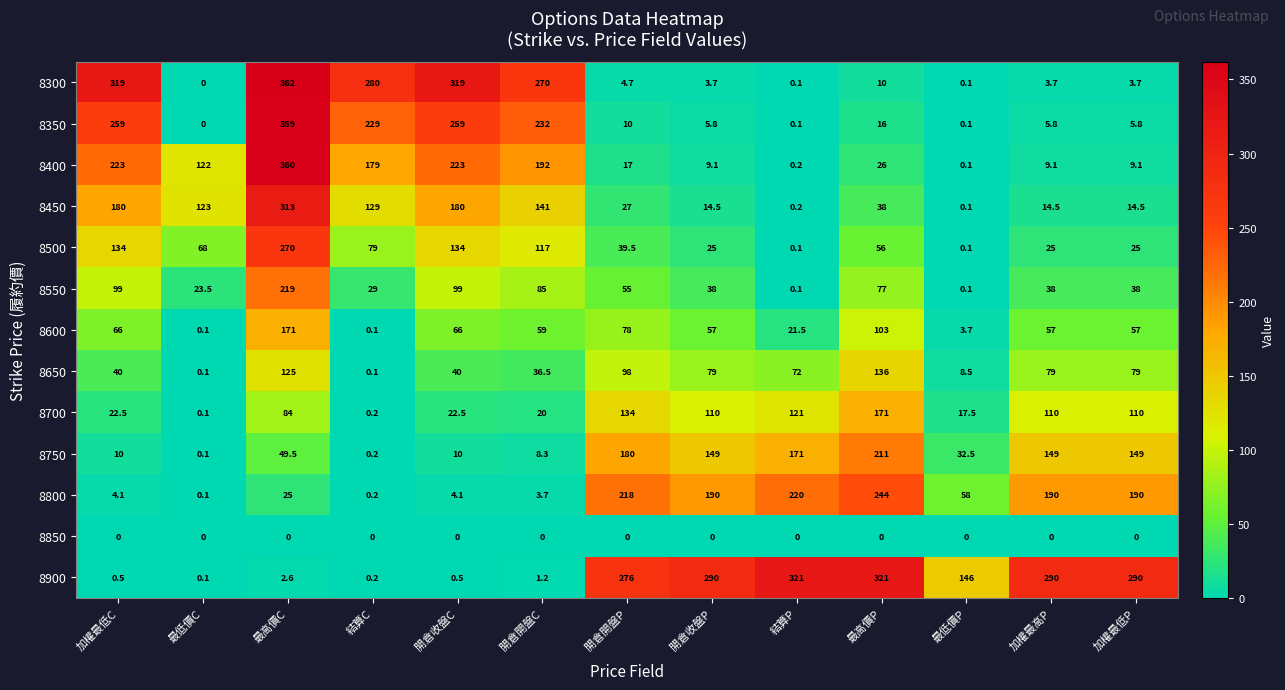

Which series has the largest total across all categories?

8900